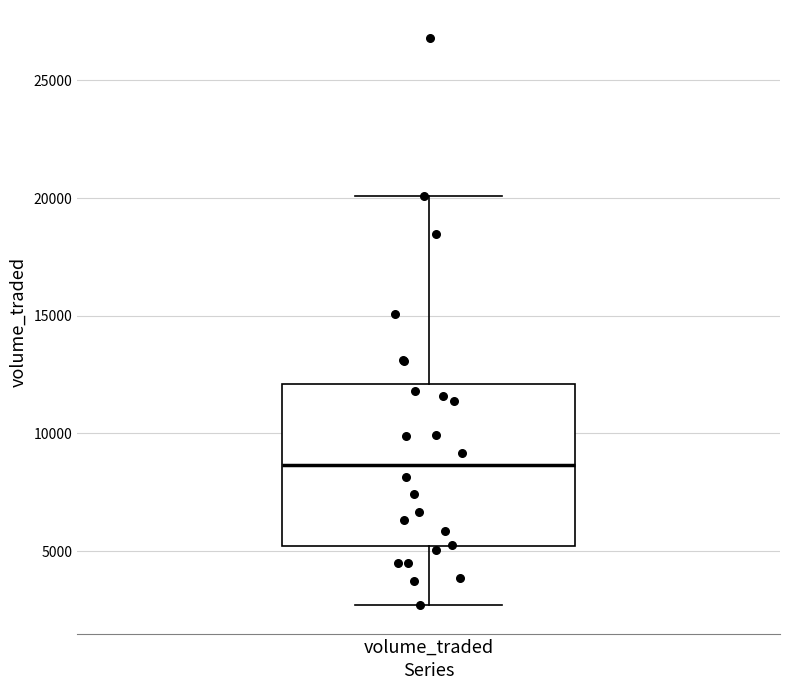

Where does the median line of the box for volume_traded sit on the y-axis? The values are not printed on the chart, so give them approximately, as read against the axis.

8500